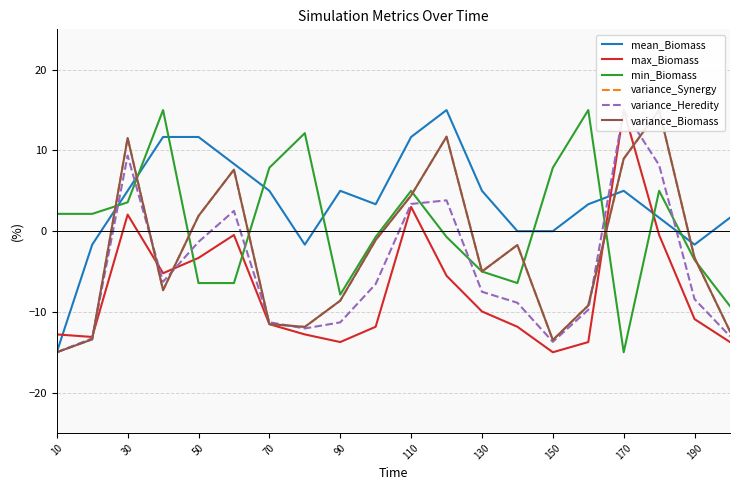

Does the chart display data point markers on the line(s)?

No